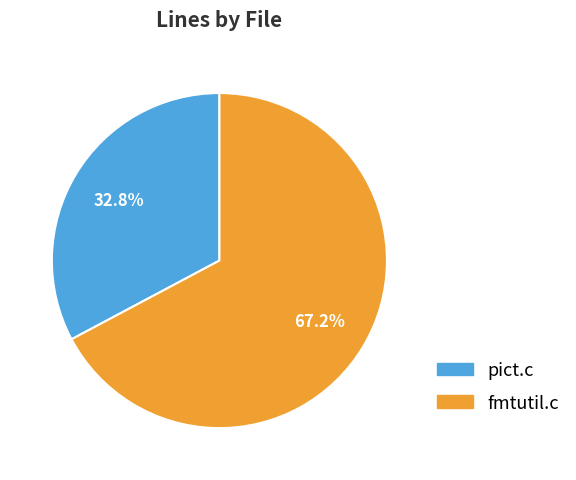

How many segments does this pie chart have?

2